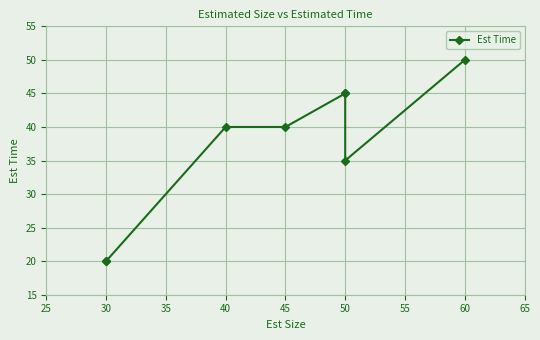

Which label corresponds to the largest value in the chart?

60